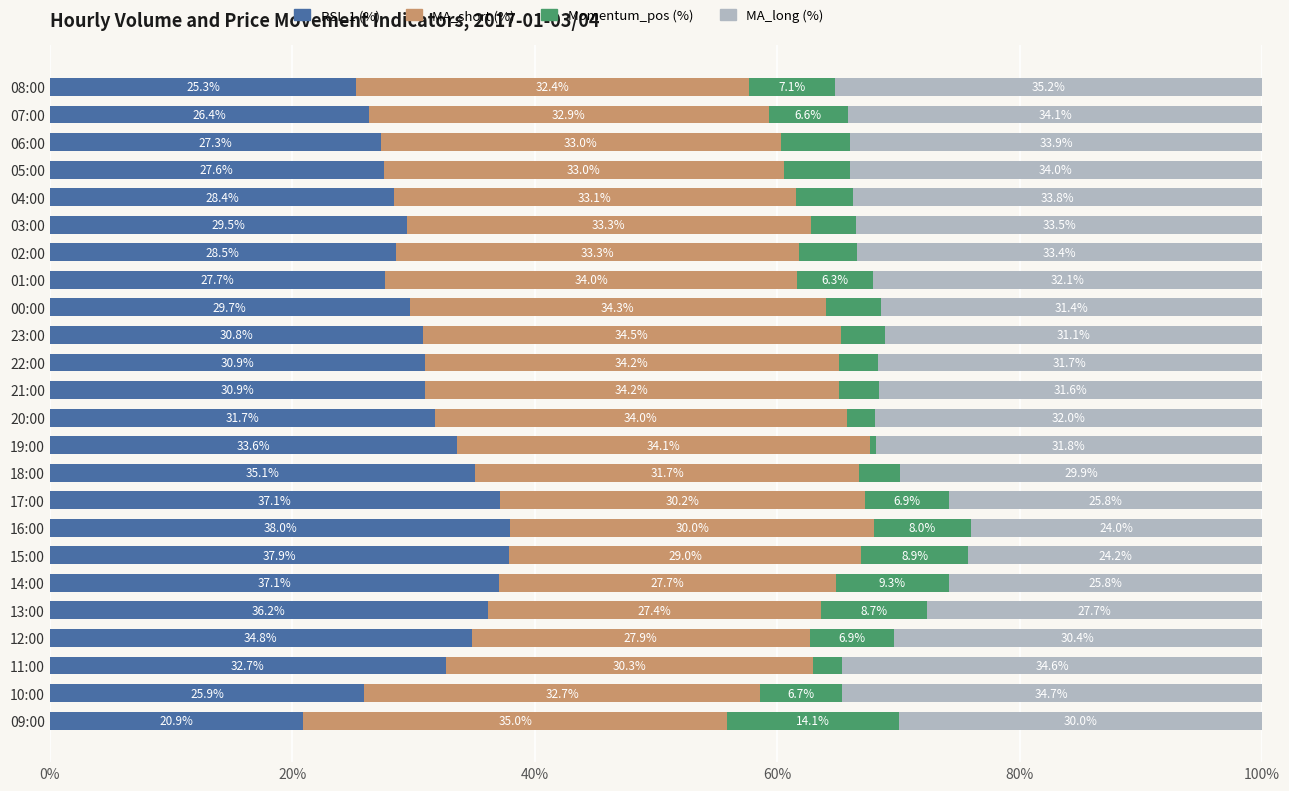

At which label does RSI_1 (%) reach its peak?

16:00